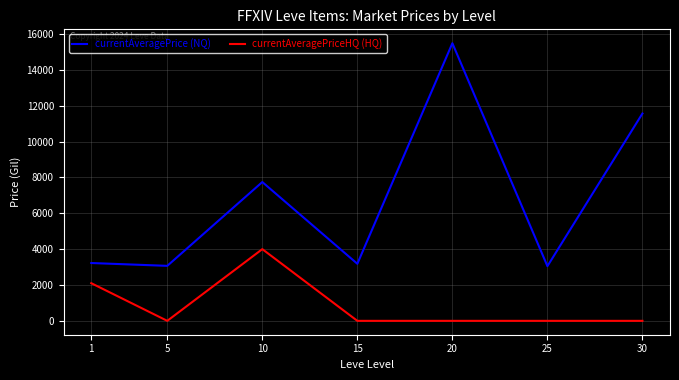

What is the difference between the currentAveragePrice (NQ) values at 5 and 30?

8498.1